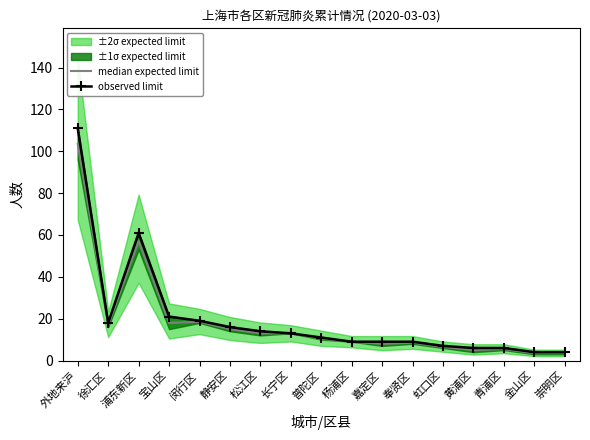

At which label does observed limit reach its peak?

外地来沪